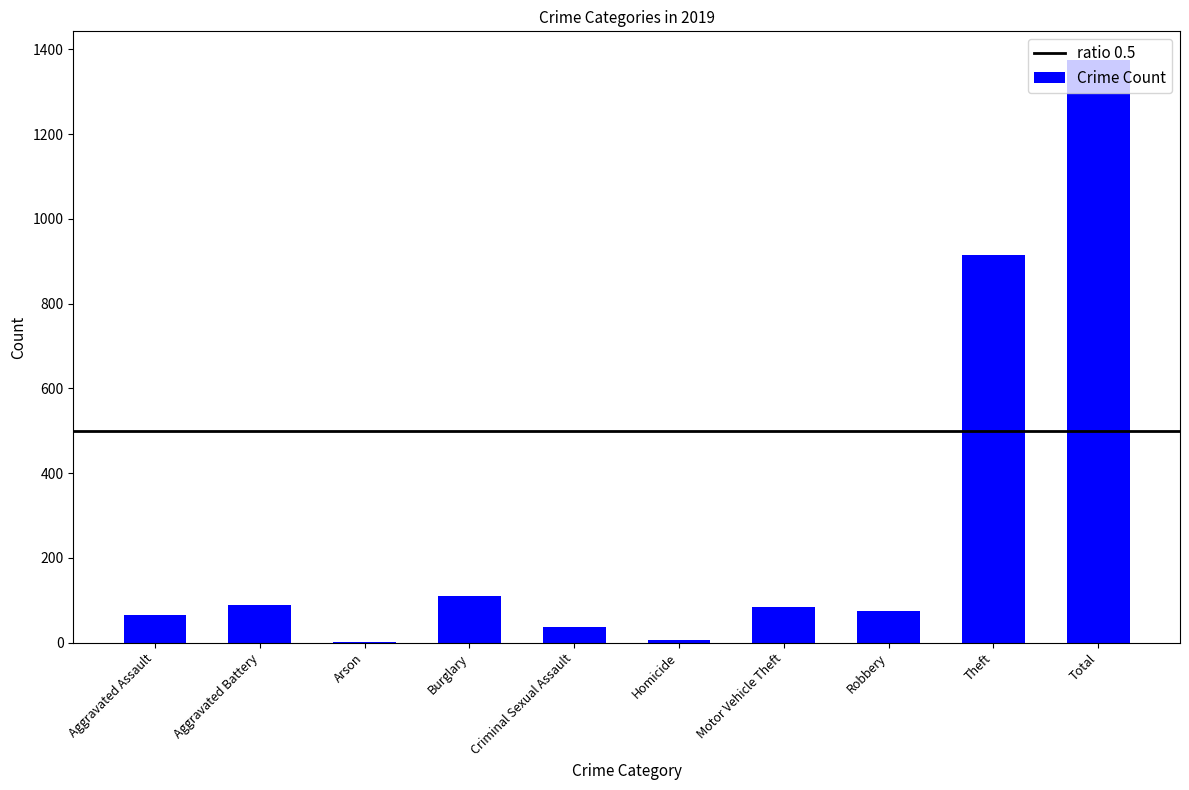

What is the greatest value displayed?

1374